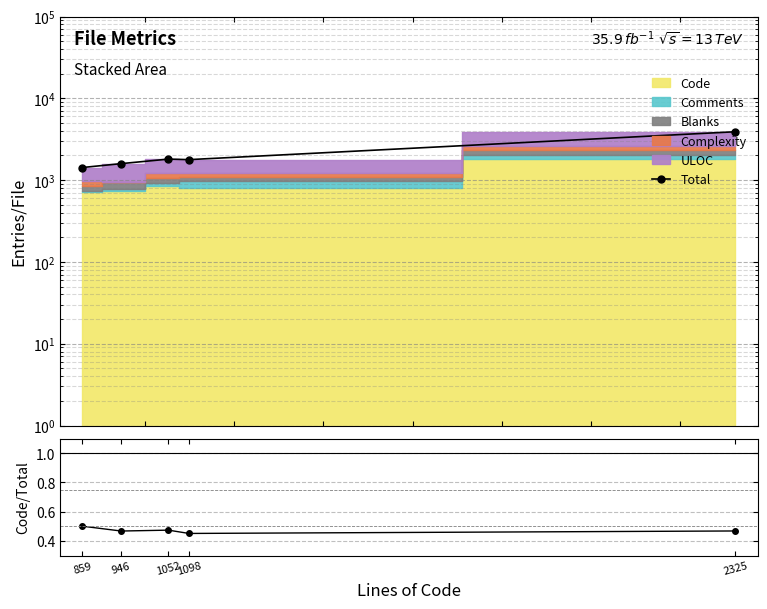

In Code/Total, how many points are lower than both neighbors (excluding endpoints)?

2